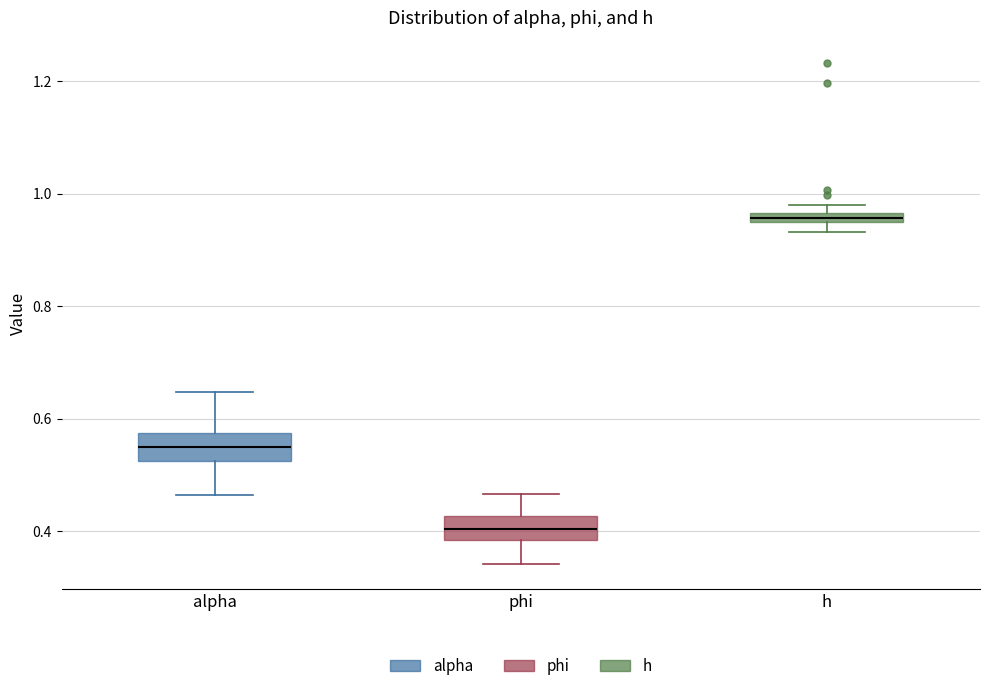

Where is the lower edge of the box for h on the y-axis? The values are not printed on the chart, so give them approximately, as read against the axis.

0.94